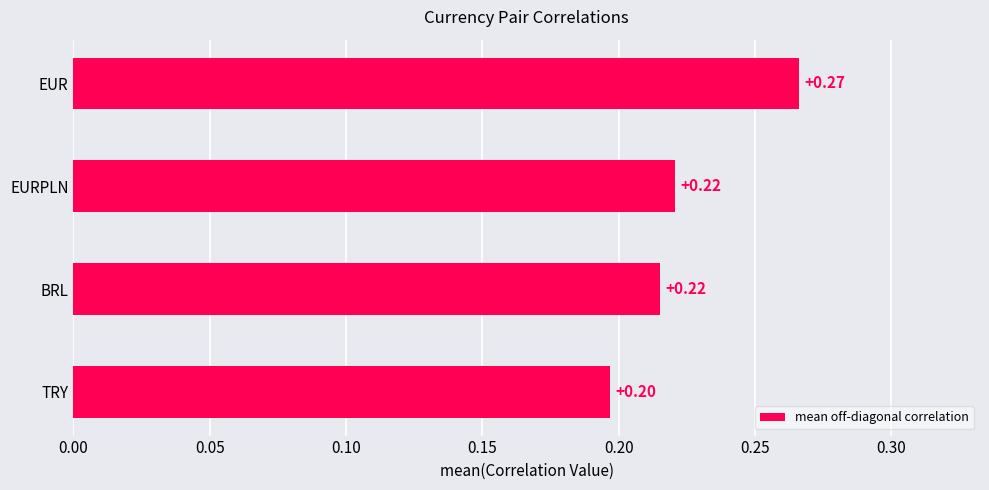

At which category does the chart reach its peak across all series?

EUR